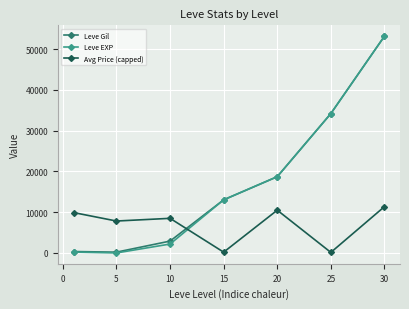

Which series has the largest range (max minus min)?

Leve EXP